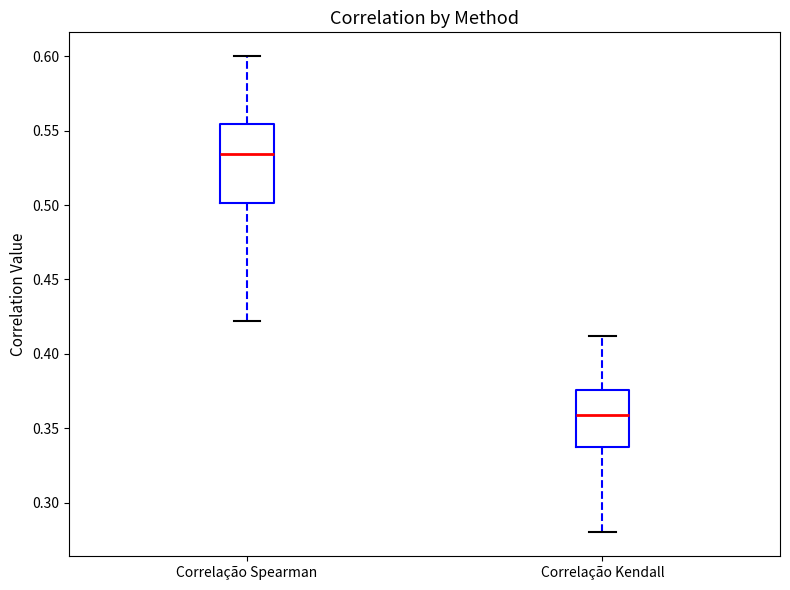

Reading left to right, read every box against the y-axis: the position of its median line, the range the box covers, and the ends of its whiskers. The values are not printed on the chart, so give them approximately, as read against the axis.

Correlação Spearman: median 0.535, box 0.500 to 0.555, whiskers 0.420 to 0.600
Correlação Kendall: median 0.360, box 0.335 to 0.375, whiskers 0.280 to 0.410